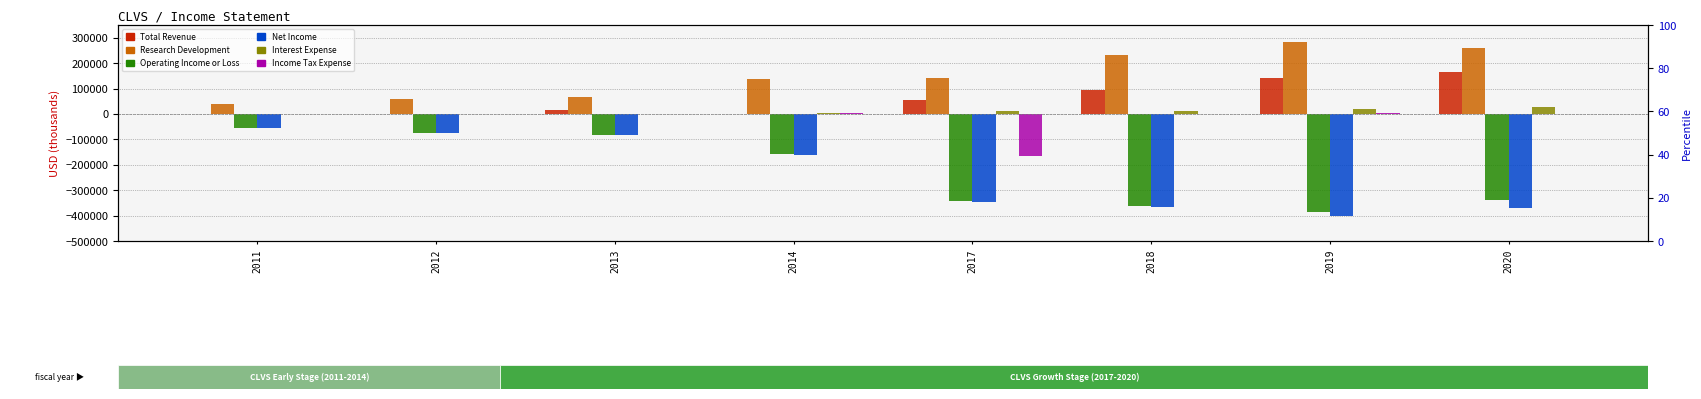

How many bars are there in each group?

6